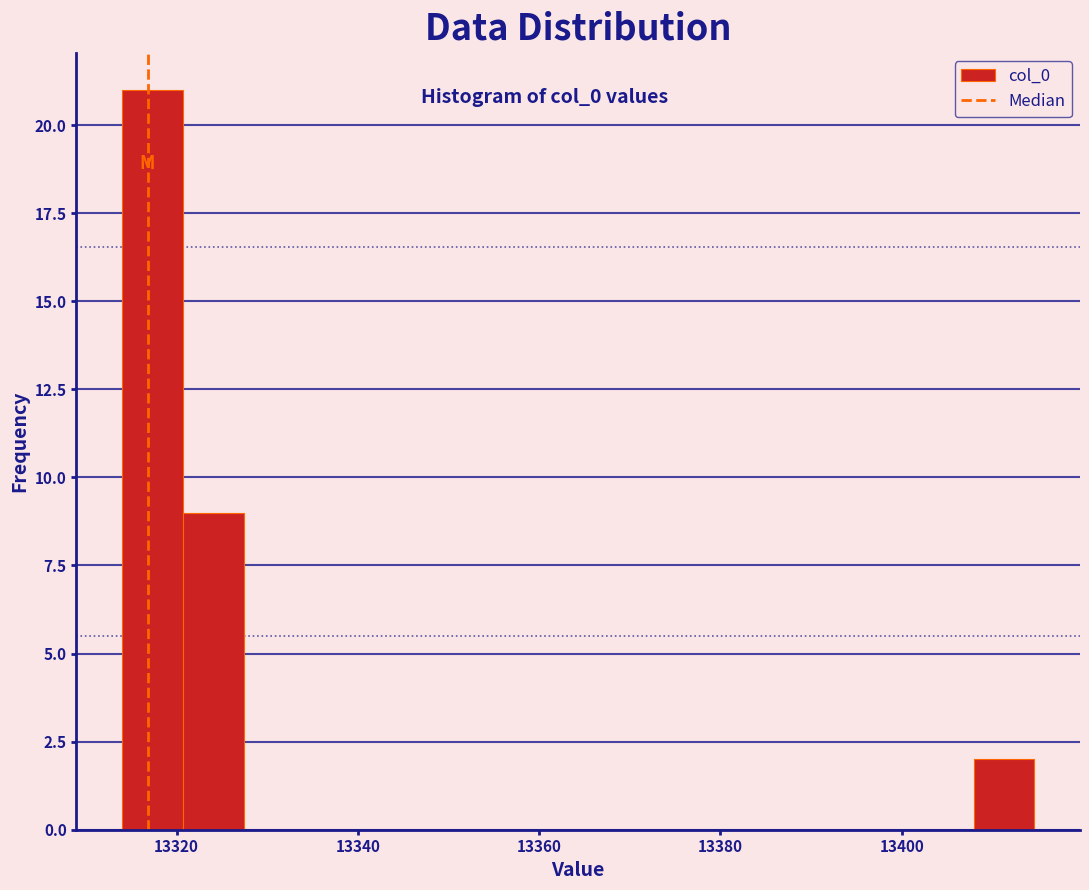

Read against the x-axis, roughly where is the centre of the tallest bar?

13318